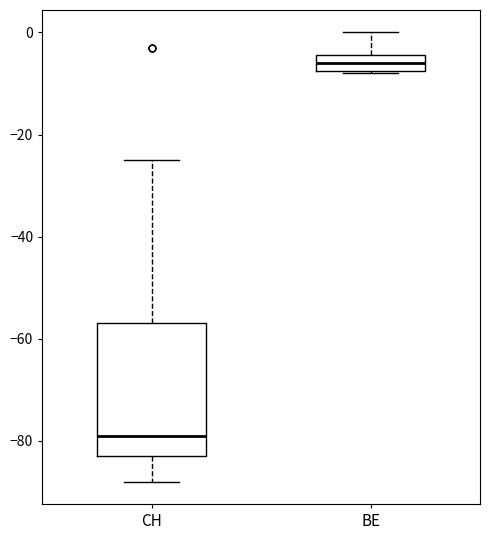

Which box's median line is the highest?

BE